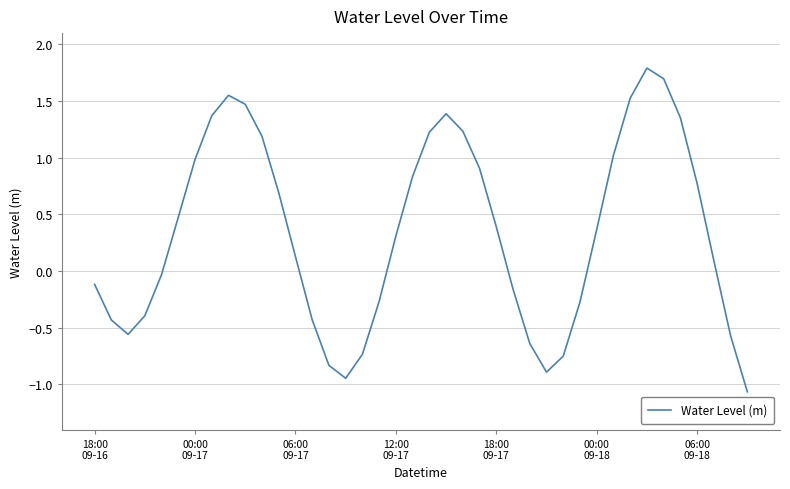

What is the maximum value shown in the chart?

1.8